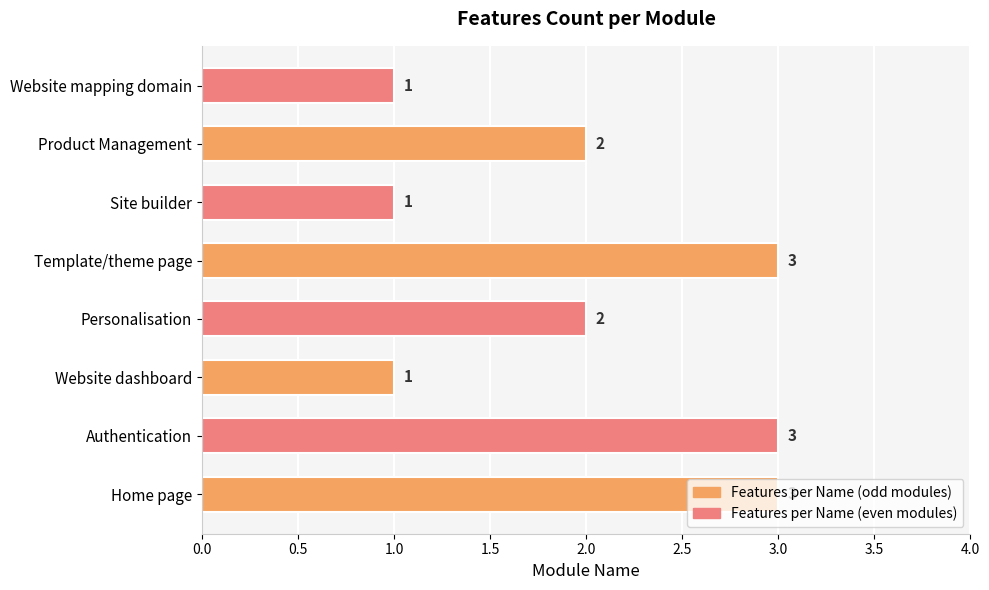

What is the sum of all values?

16